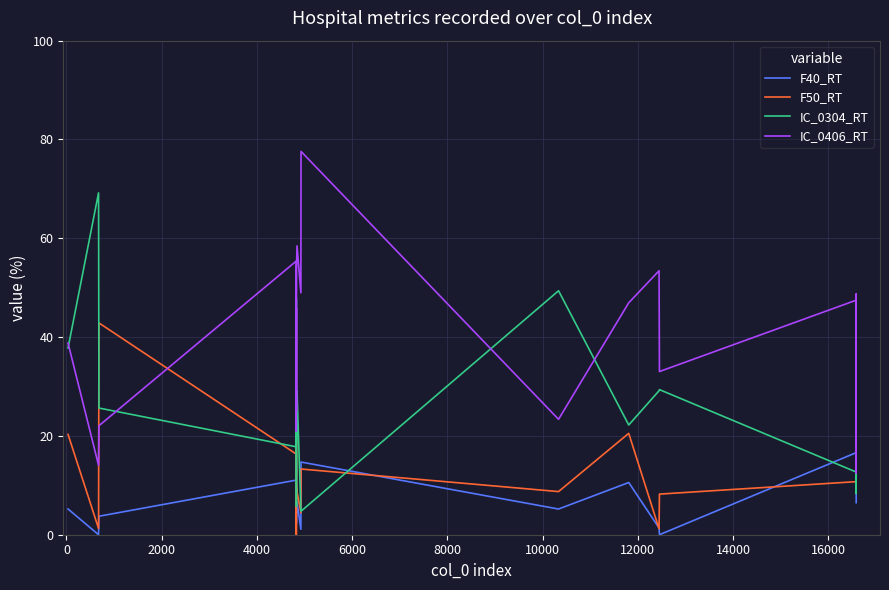

List the series in order of their peak value, highest first.

IC_0406_RT, IC_0304_RT, F50_RT, F40_RT